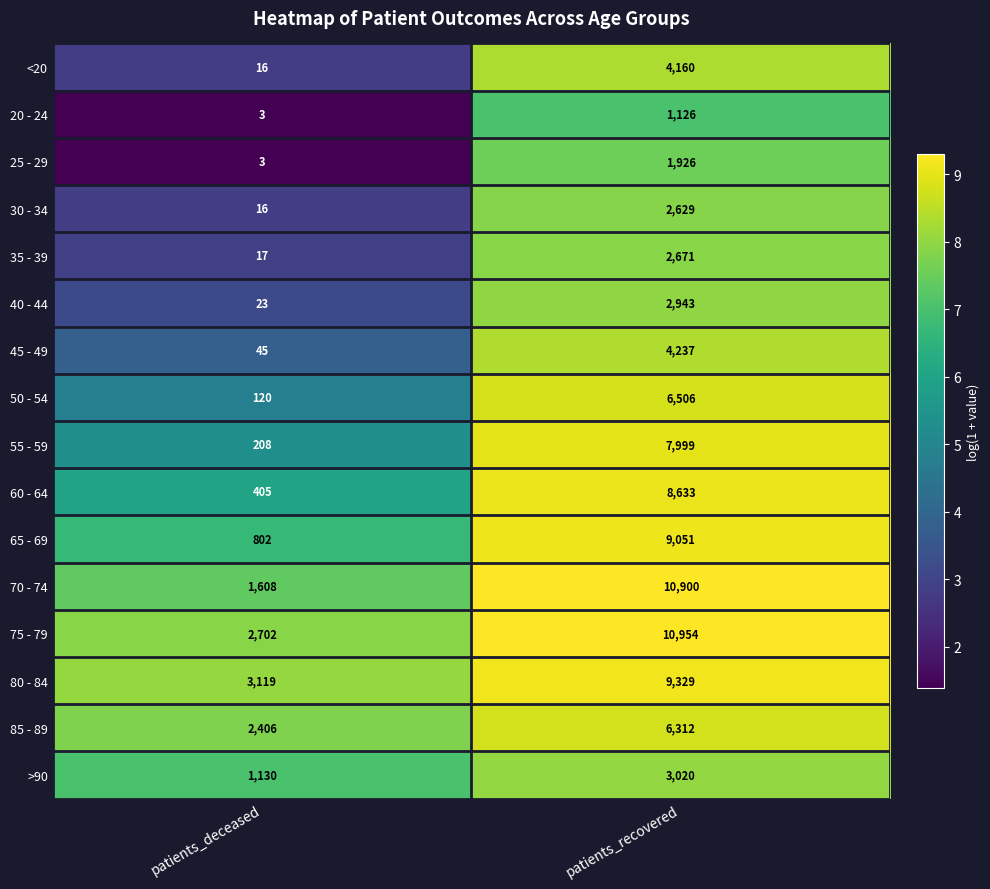

What is the total value across all series at patients_recovered?

92396